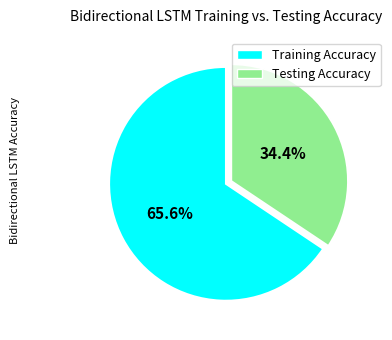

What percentage do Testing Accuracy and Training Accuracy together represent?

100.0%